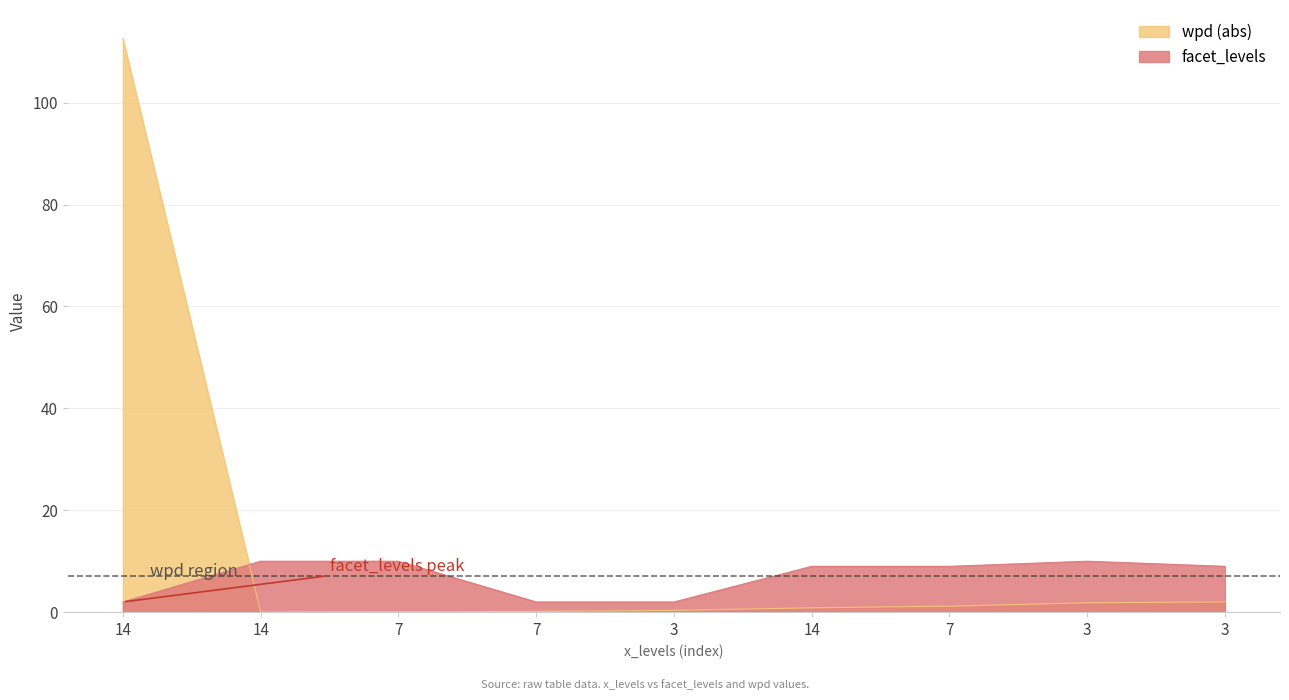

How many lines are shown in the chart?

2